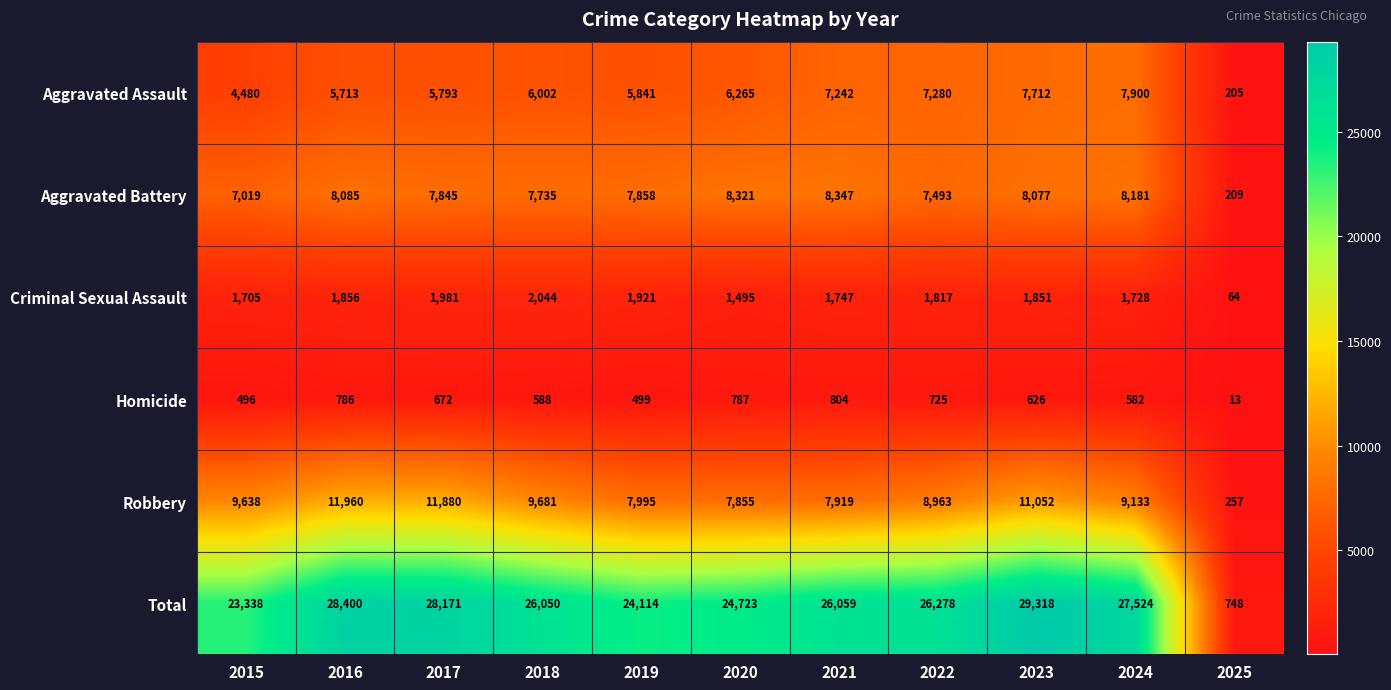

Rank the series by their maximum value, from highest to lowest.

Total, Robbery, Aggravated Battery, Aggravated Assault, Criminal Sexual Assault, Homicide